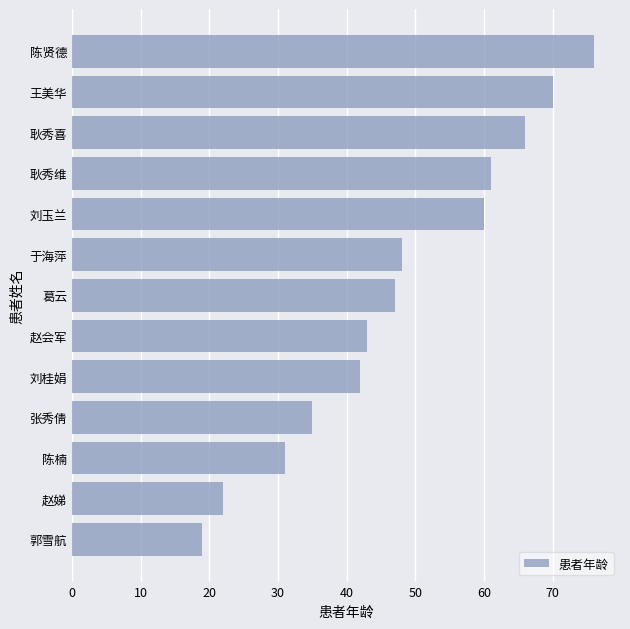

What value does the data have at 赵会军, to the nearest 5?

45